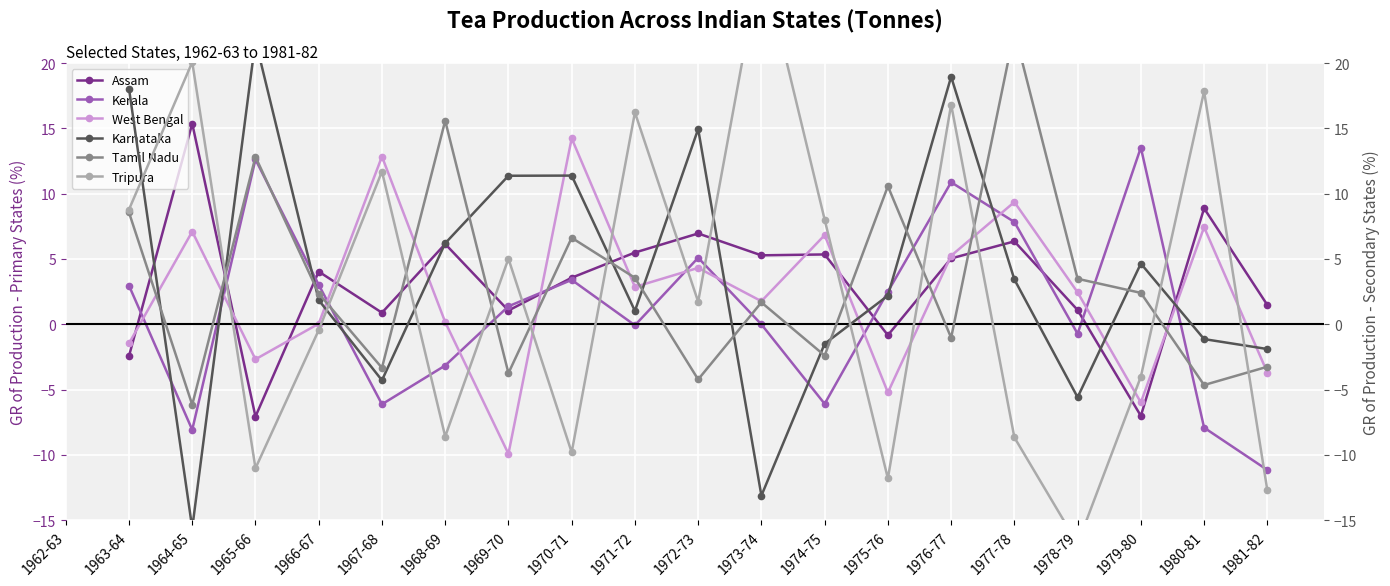

How many interior local peaks does the Karnataka series have?

5